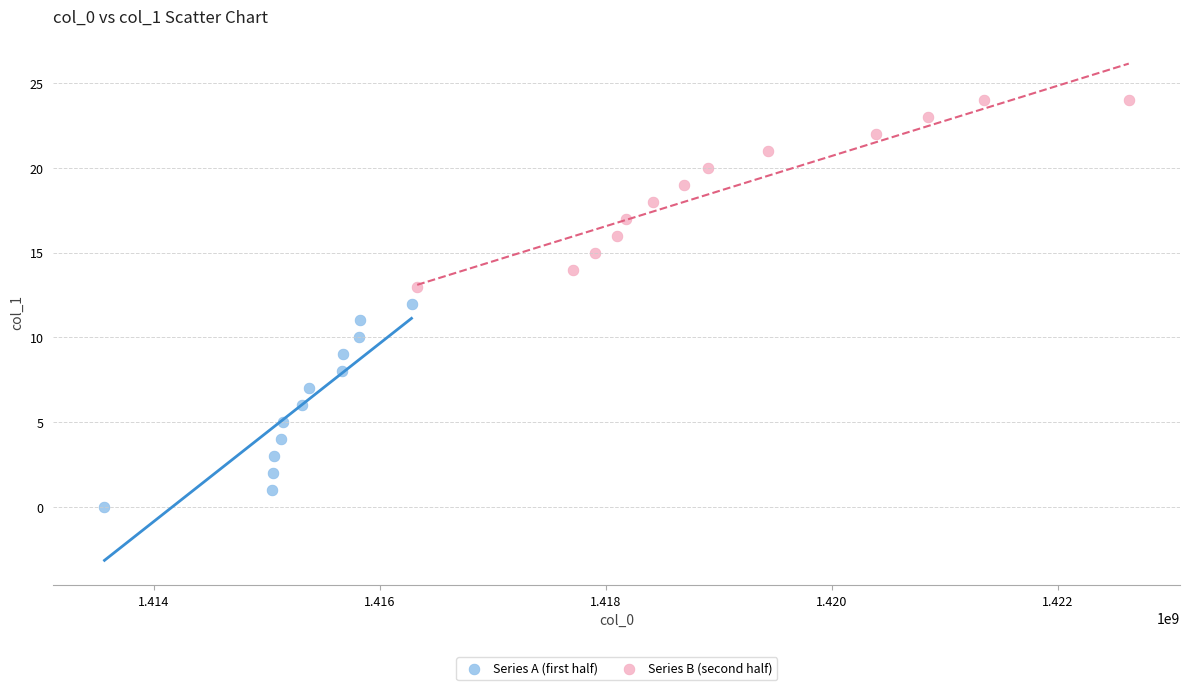

Which series reaches the maximum Y coordinate?

Series B (second half)